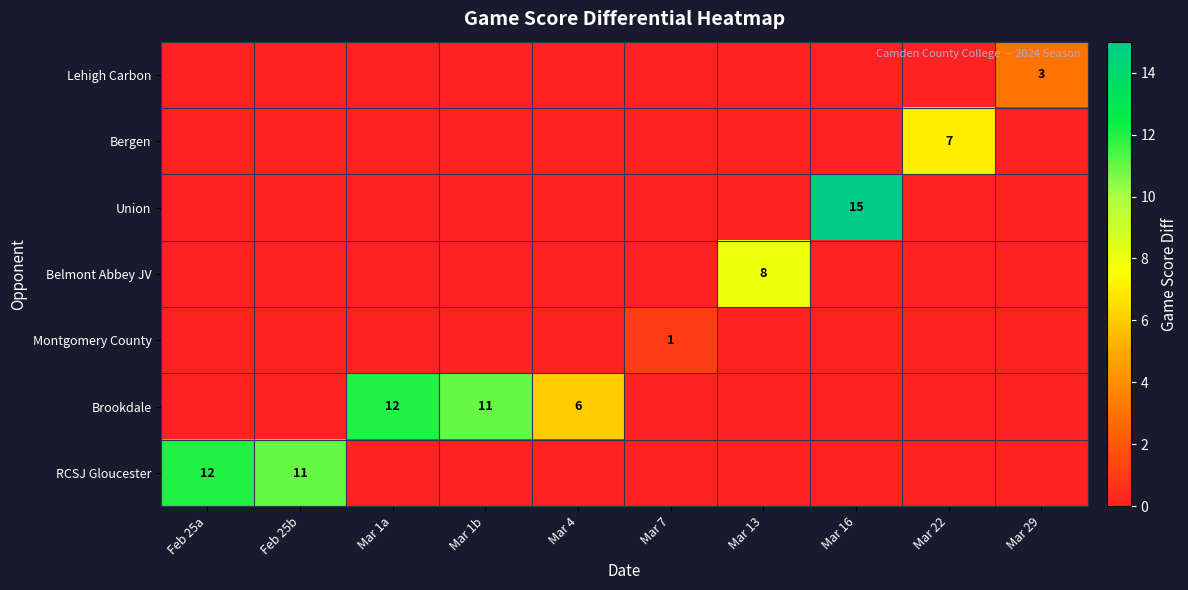

What is the sum of all RCSJ Gloucester values?

23